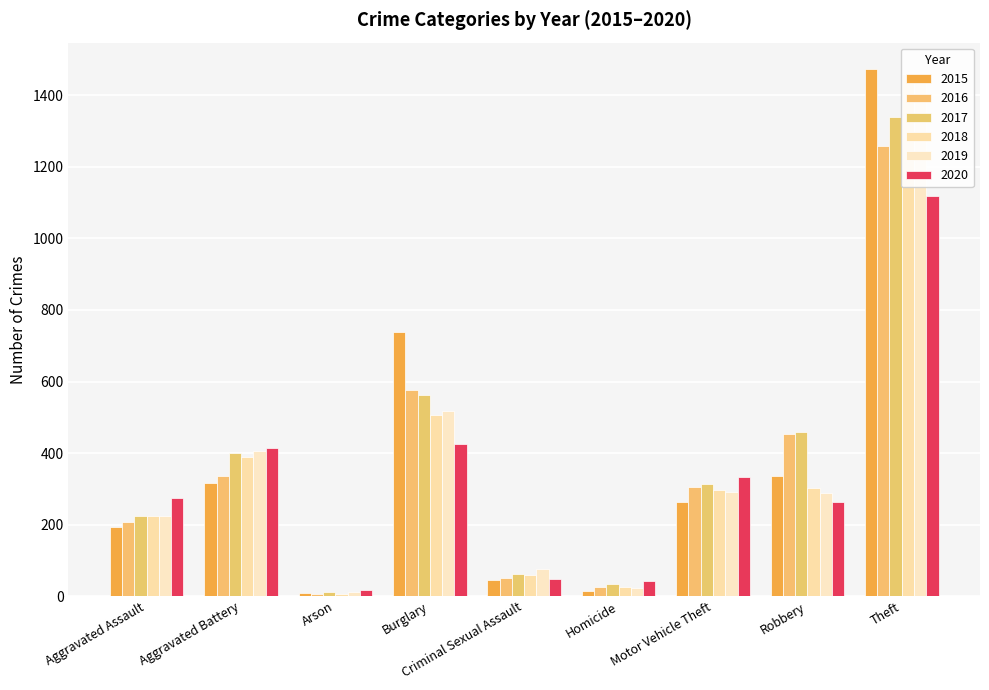

Rank the categories by 2018 value from lowest to highest.

Arson, Homicide, Criminal Sexual Assault, Aggravated Assault, Motor Vehicle Theft, Robbery, Aggravated Battery, Burglary, Theft